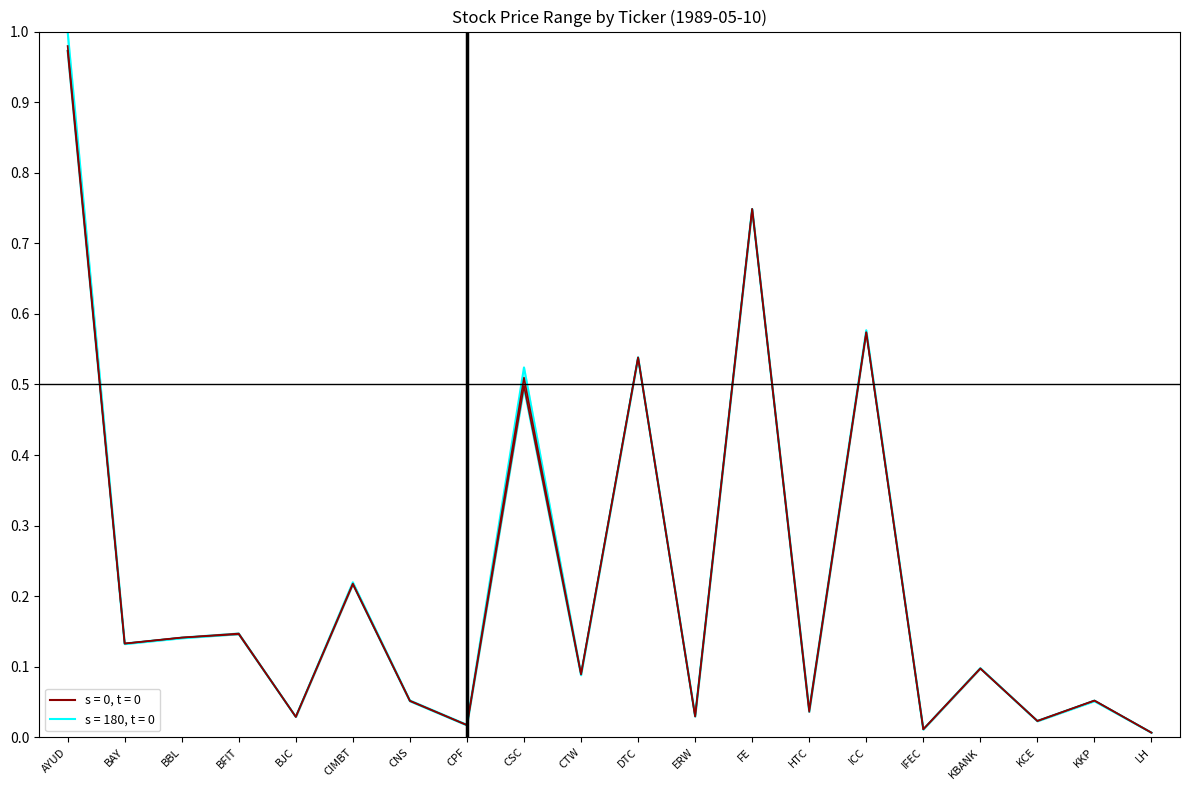

What is the sum of all LOW values?

4.4